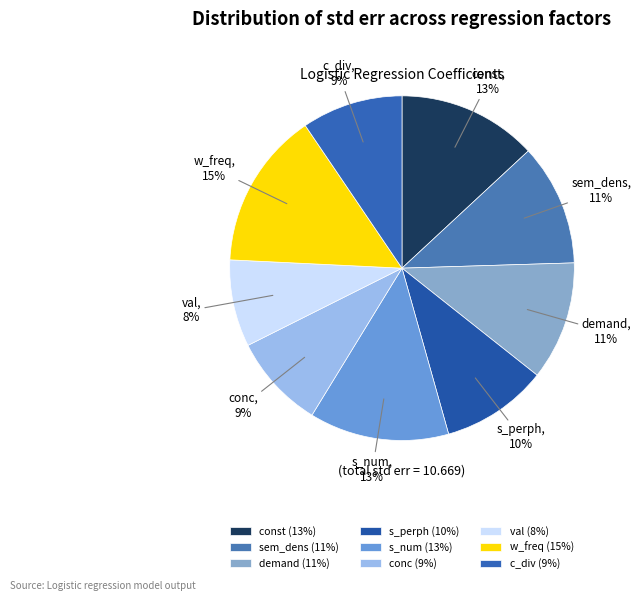

Which slice is the largest?

w_freq